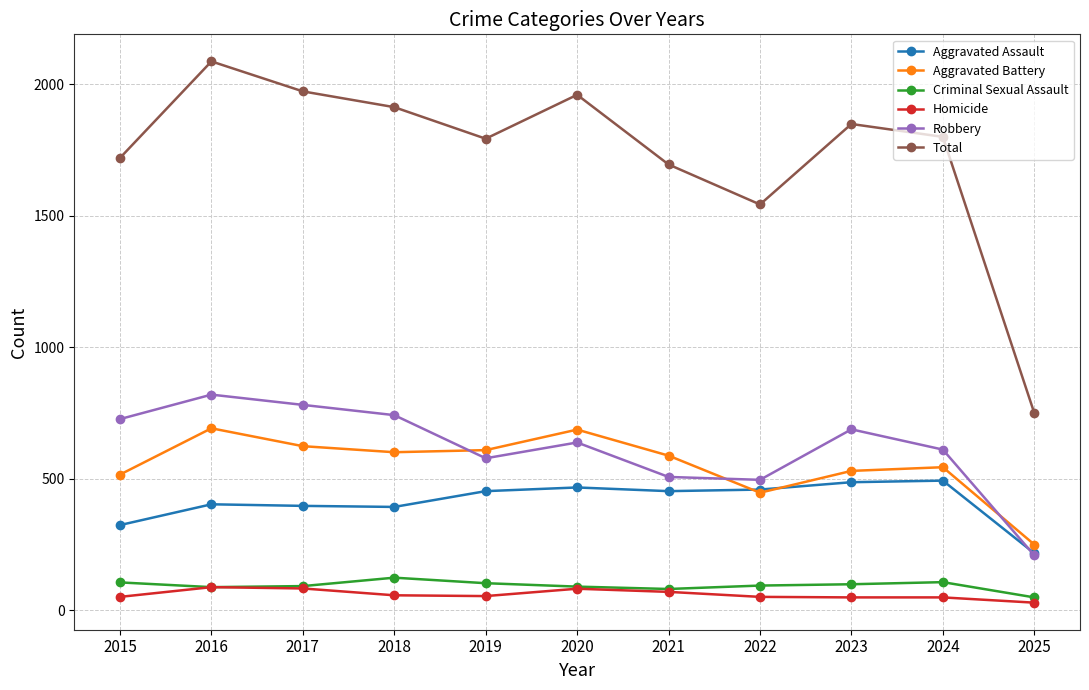

True or false: Aggravated Battery has more than 0 interior local peaks.

True